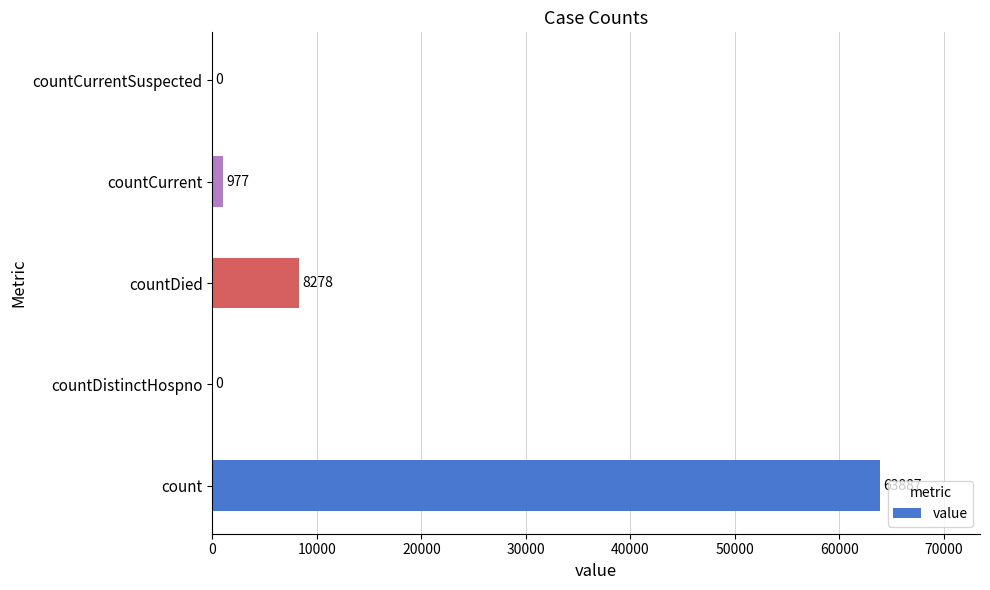

What is the sum of the values at count and countCurrent?

64864